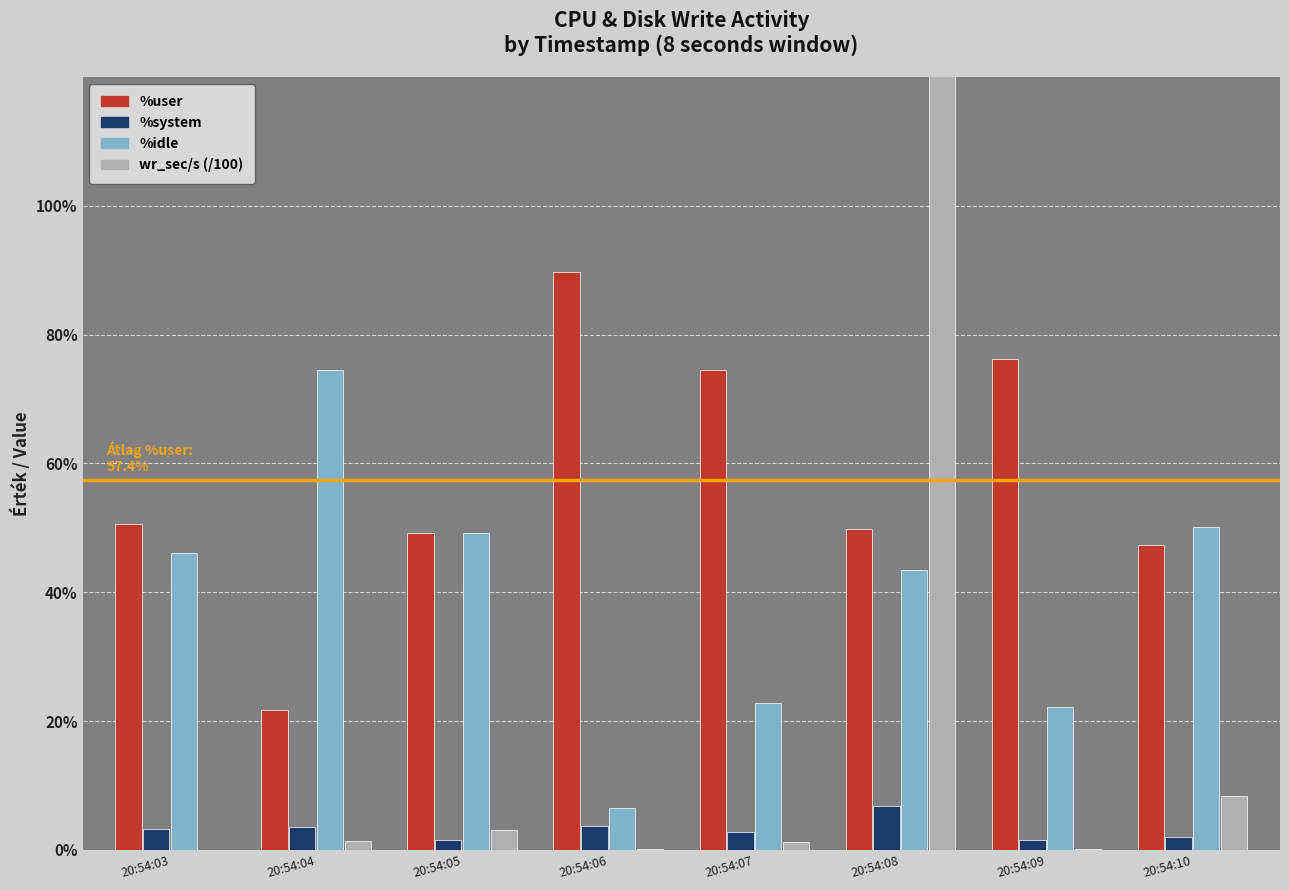

At which category does the chart reach its peak across all series?

20:54:08